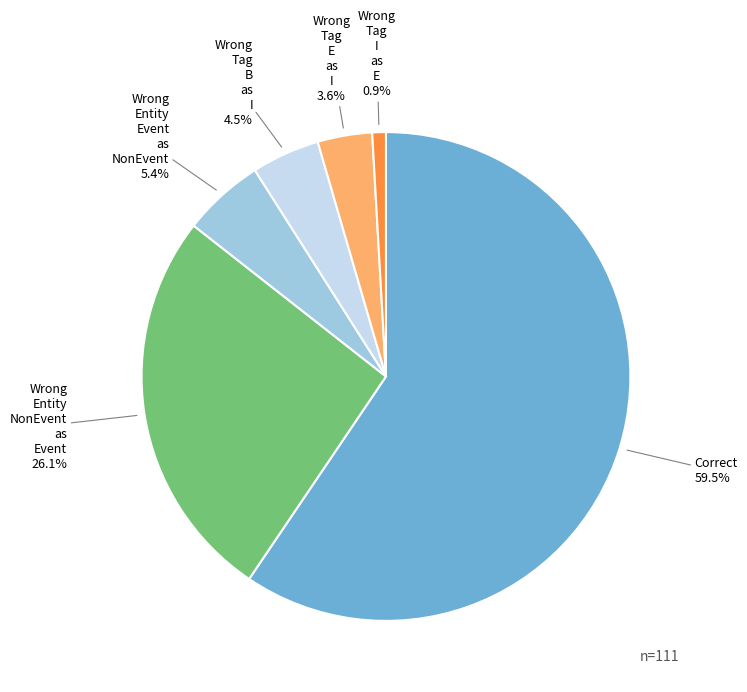

Count the number of slices in the pie.

6